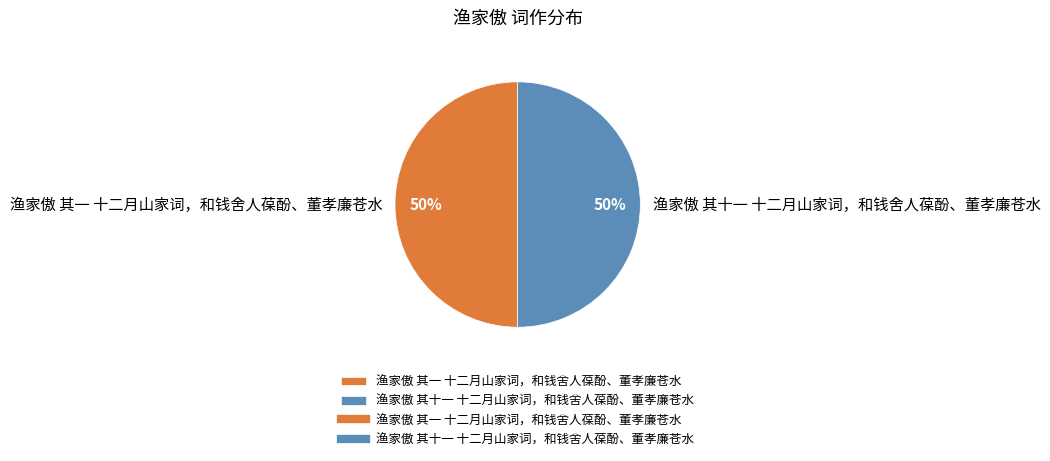

Do 渔家傲 其十一 十二月山家词，和钱舍人葆酚、董孝廉苍水 and 渔家傲 其一 十二月山家词，和钱舍人葆酚、董孝廉苍水 together represent more than half of the pie?

Yes